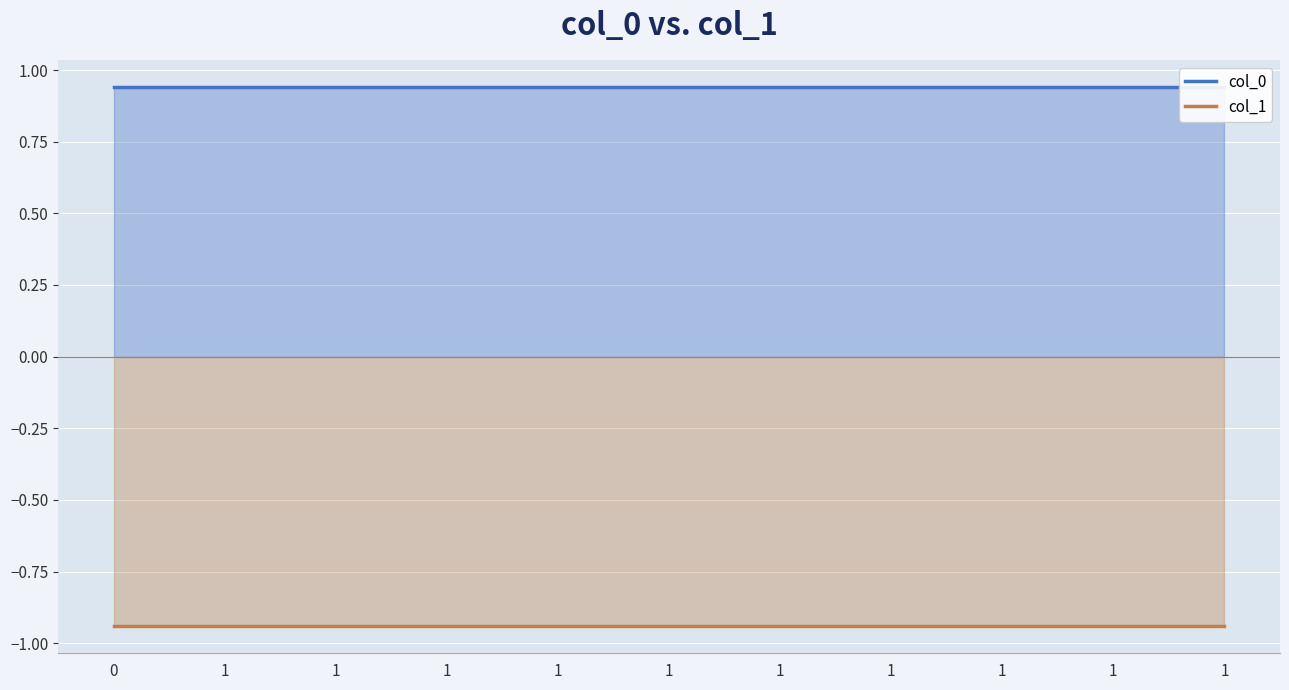

Reading left to right, what are all the values shown in this chart?

col_0: 0.9	0.9	0.9	0.9	0.9	0.9	0.9	0.9	0.9	0.9	0.9
col_1: -0.9	-0.9	-0.9	-0.9	-0.9	-0.9	-0.9	-0.9	-0.9	-0.9	-0.9